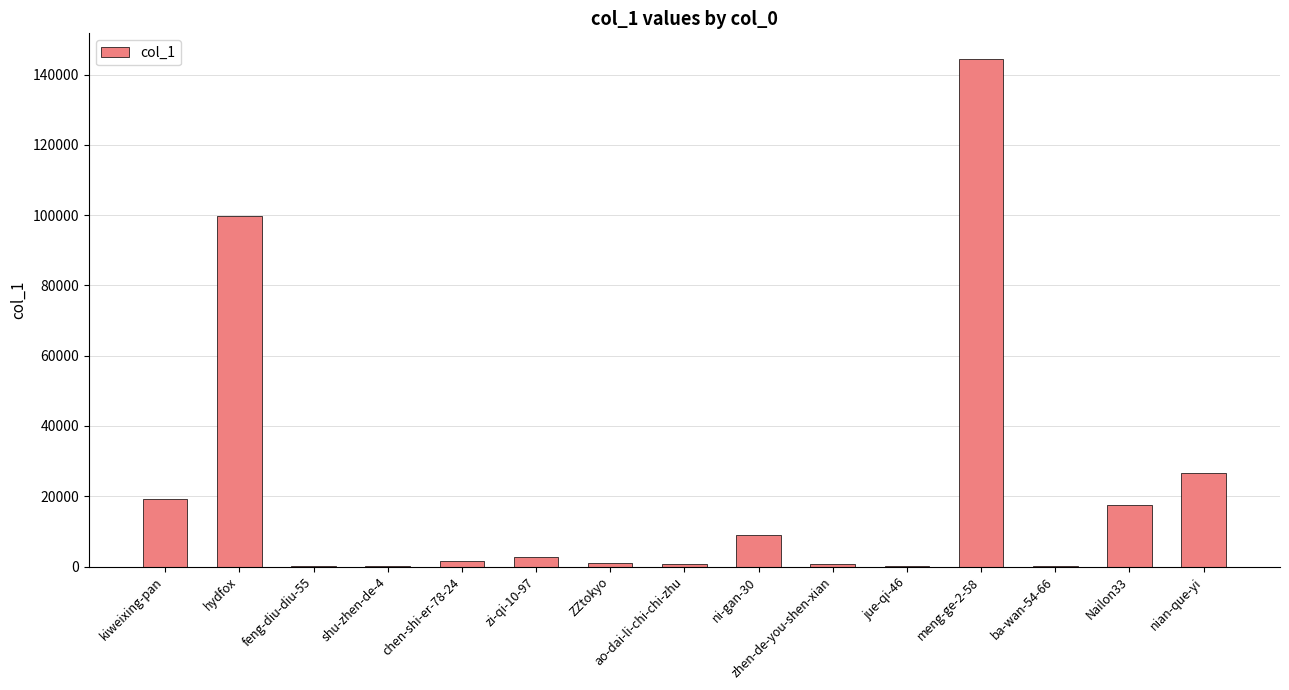

Which label corresponds to the largest value in the chart?

meng-ge-2-58